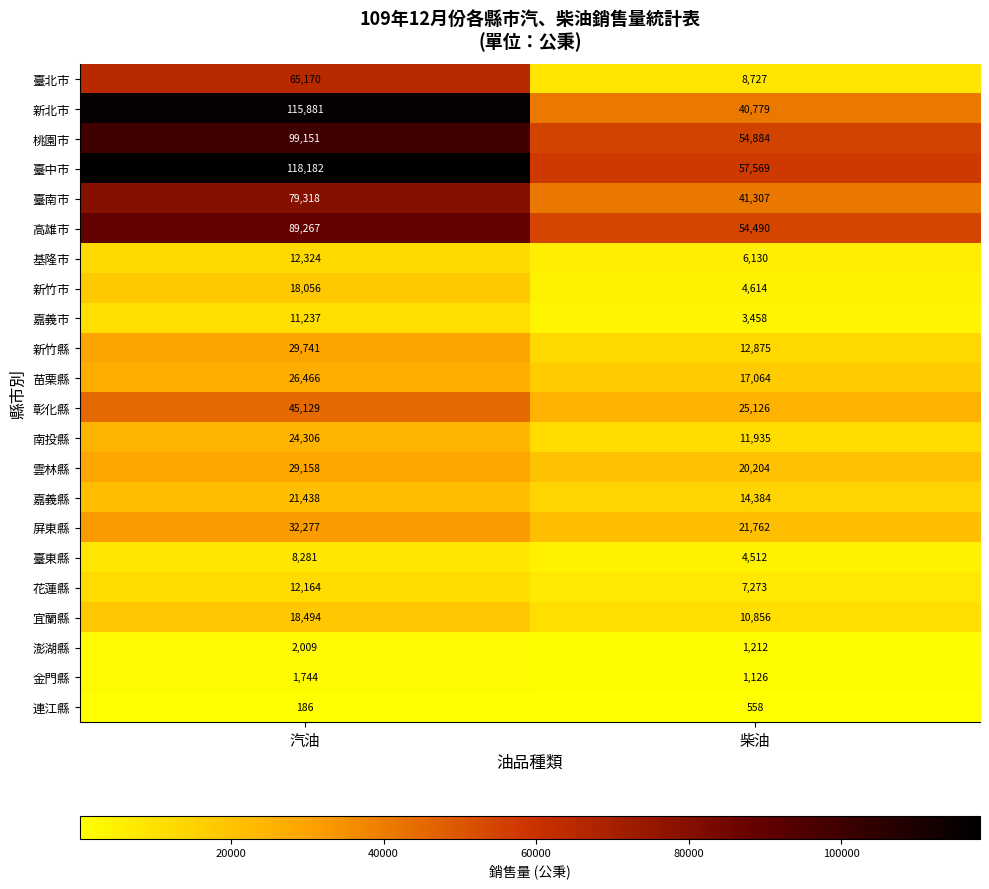

The value of 新北市 at 汽油 is 115881. True or false?

True